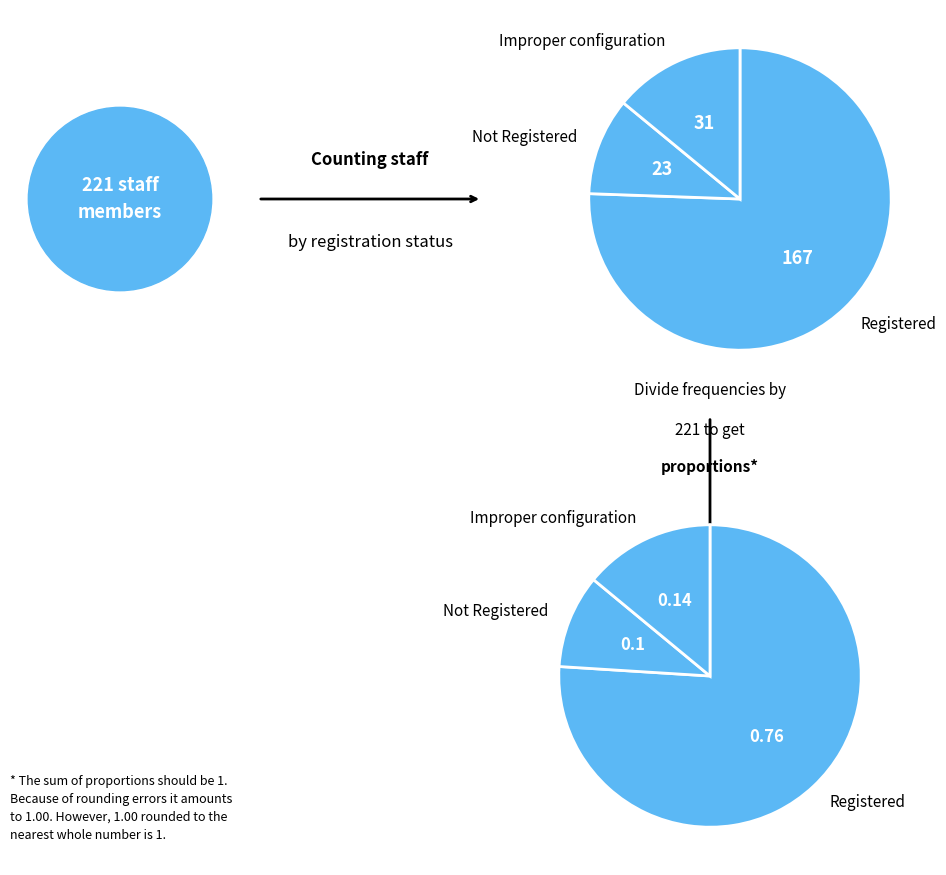

Approximately how many times larger is the value at Registered compared to Not Registered?

7.3